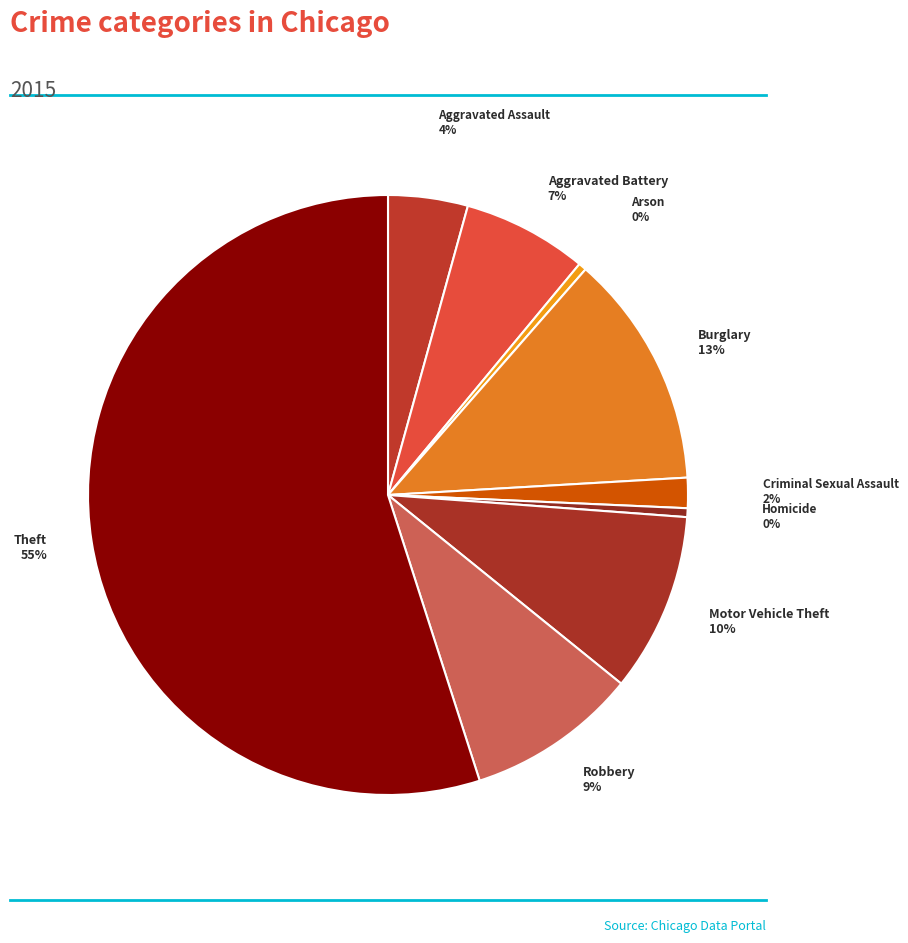

What is the majority slice?

Theft